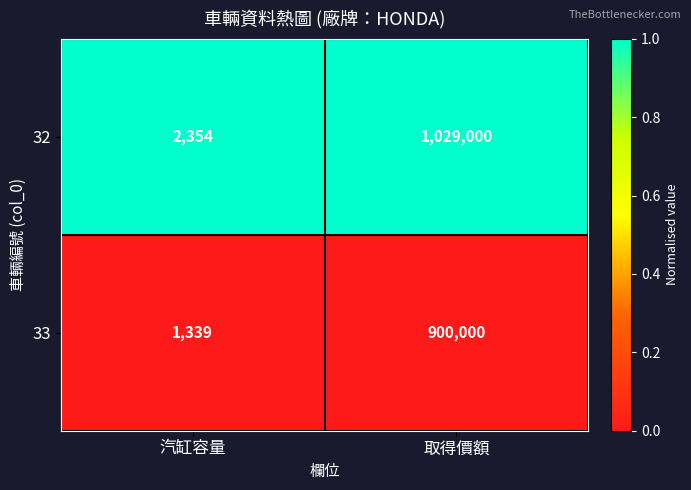

At which category is the sum across all series the highest?

取得價額